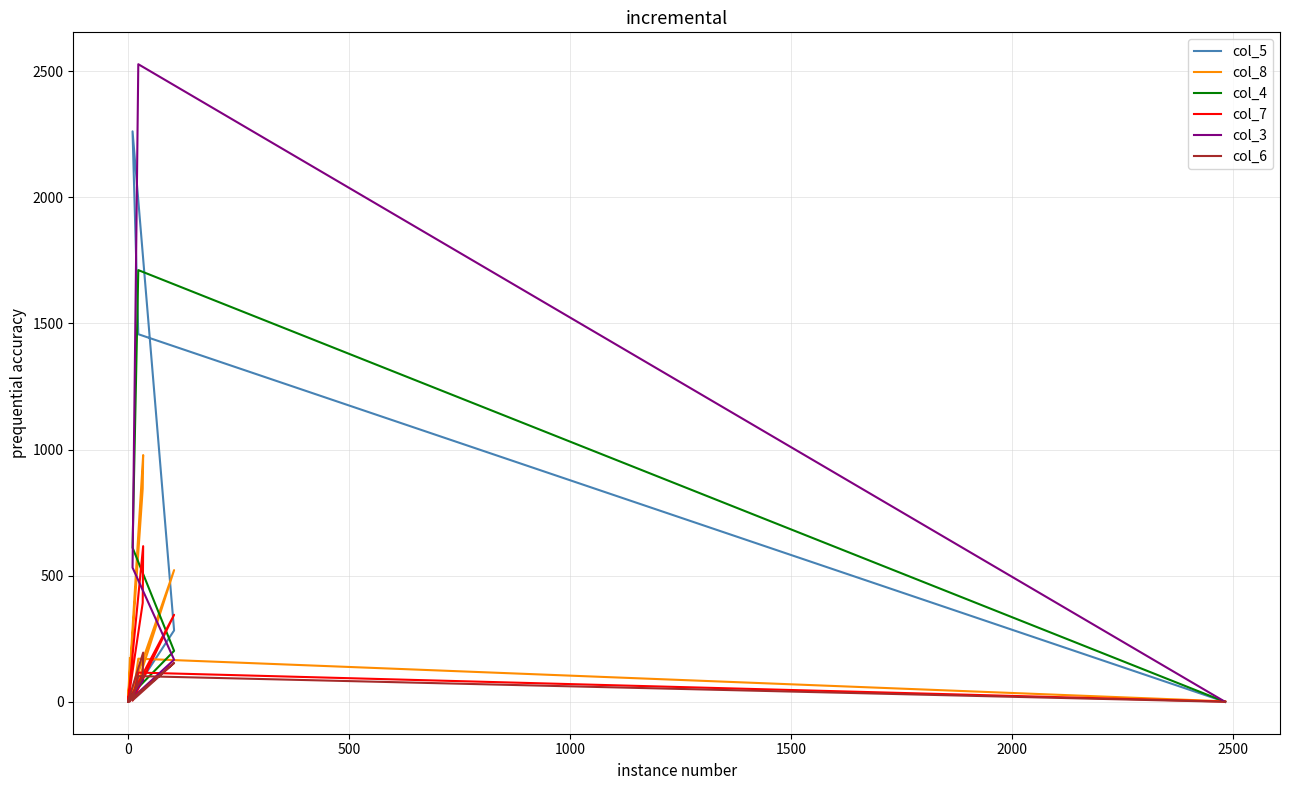

What is the highest value of the col_5 series?

2261